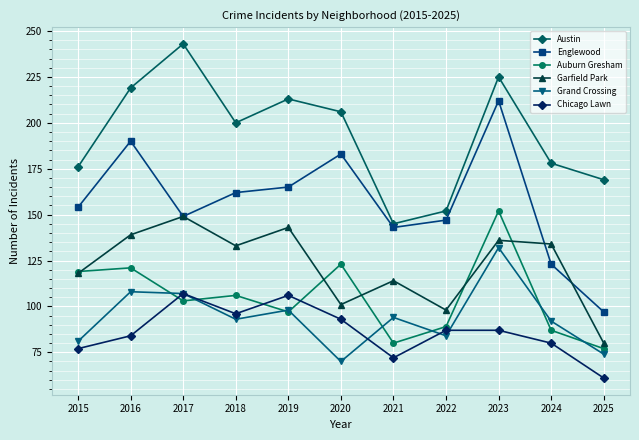

What is the total value across all series at 2016?

861